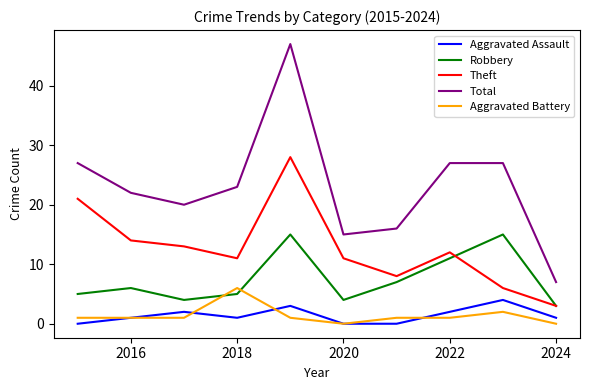

What is the greatest value displayed?

47